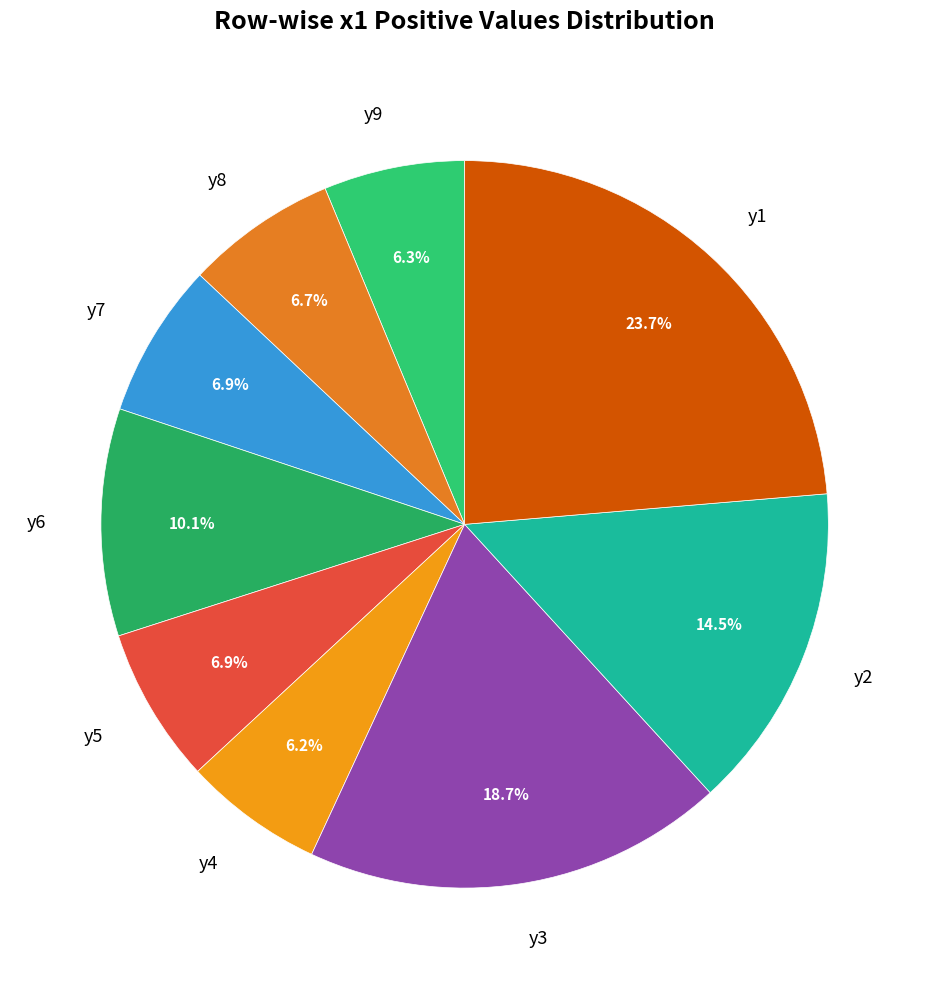

Between y3 and y9, which is larger?

y3